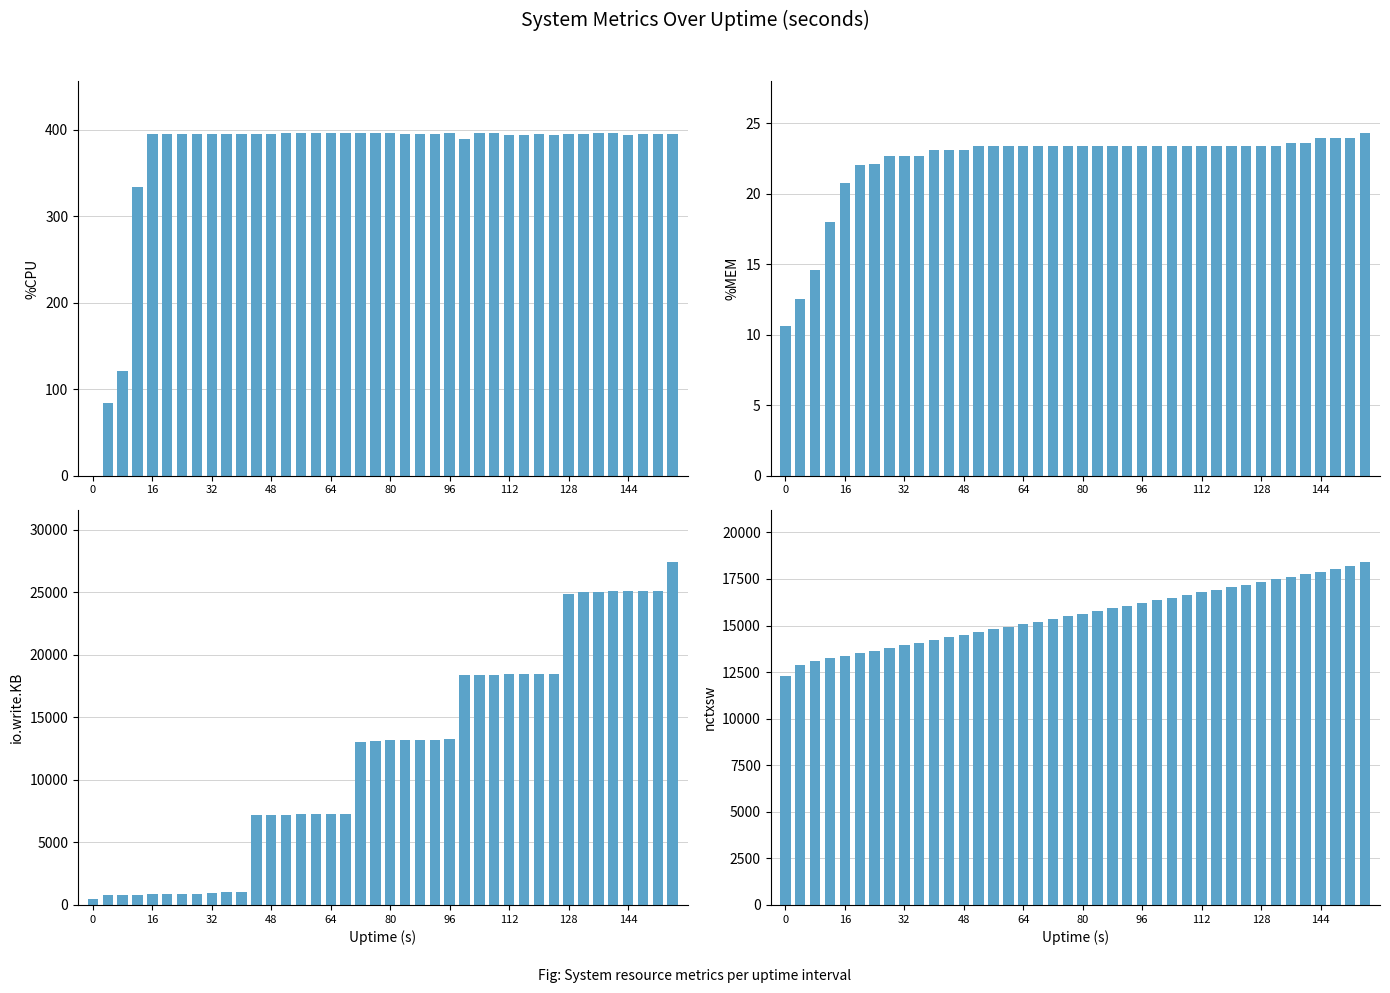

Where is nctxsw (K) nearest to the value 15356?

18